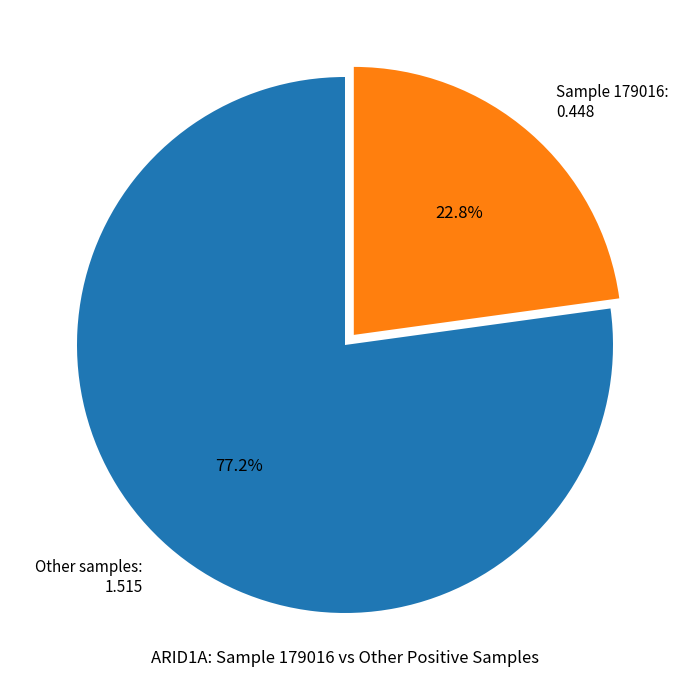

Which has a higher value, Other samples: 1.515 or Sample 179016: 0.448?

Other samples: 1.515